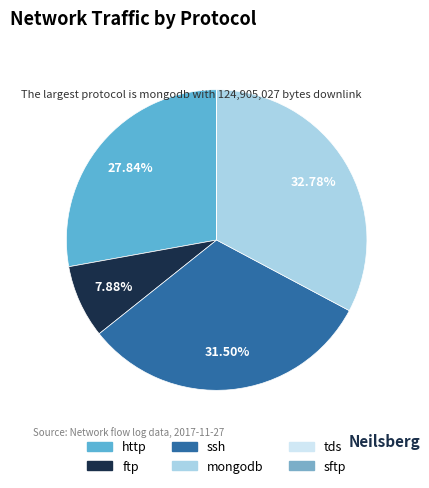

Count the number of slices in the pie.

6